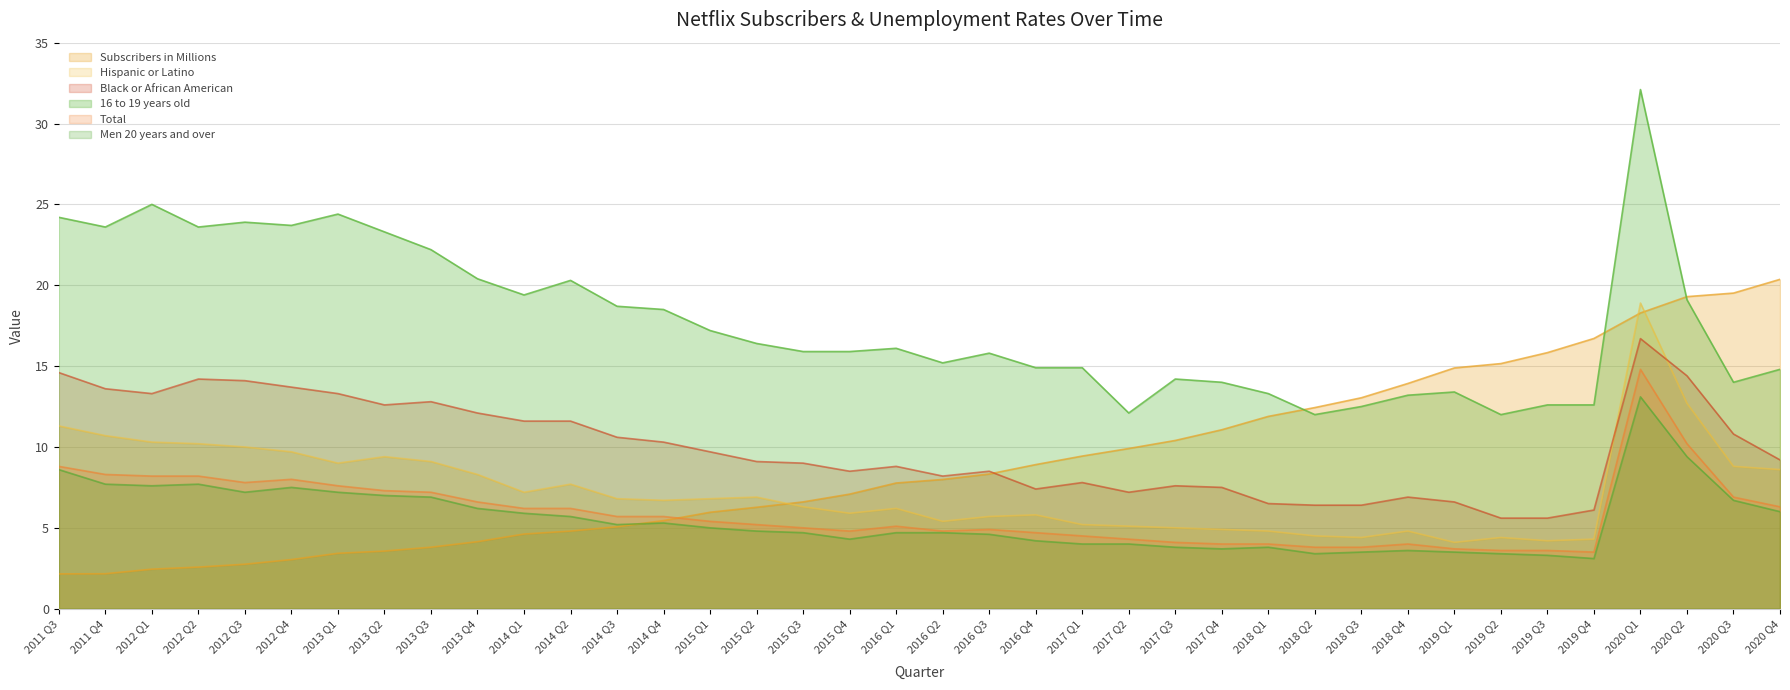

At which category is the sum across all series the highest?

2020 Q1